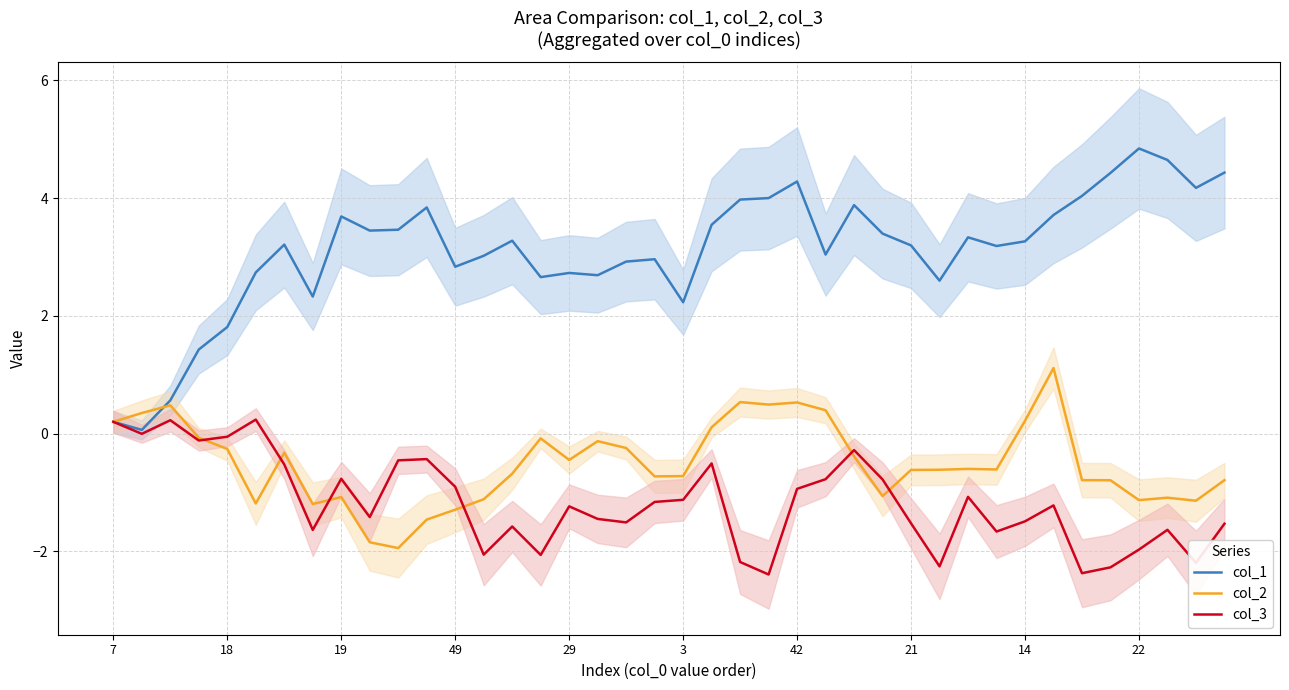

Does the chart have visible grid lines?

Yes